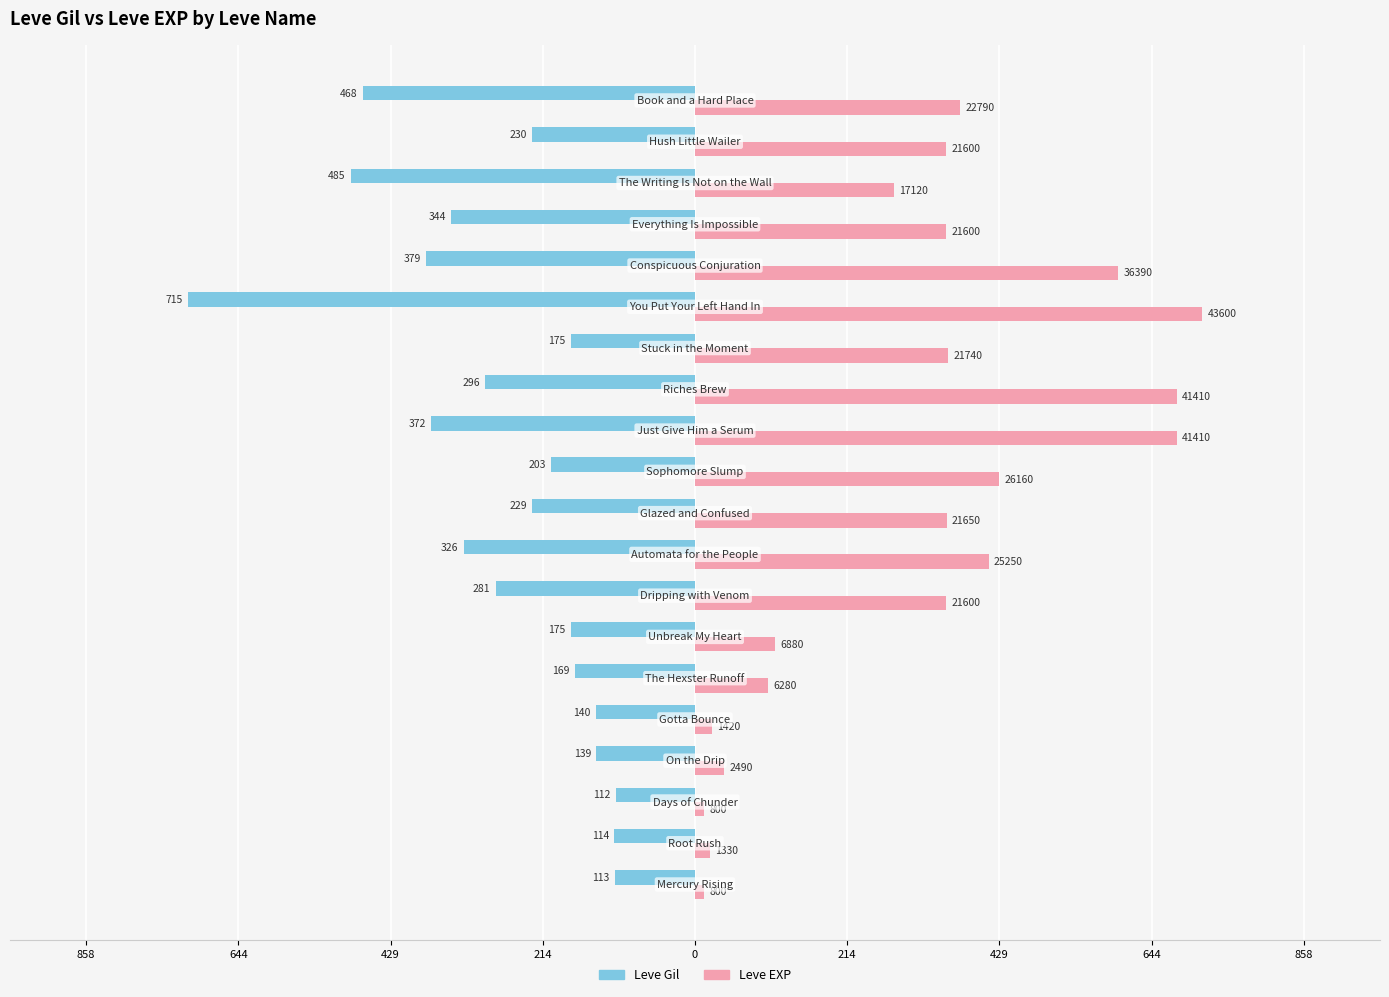

What are all the series names shown in the legend?

Leve Gil, Leve EXP